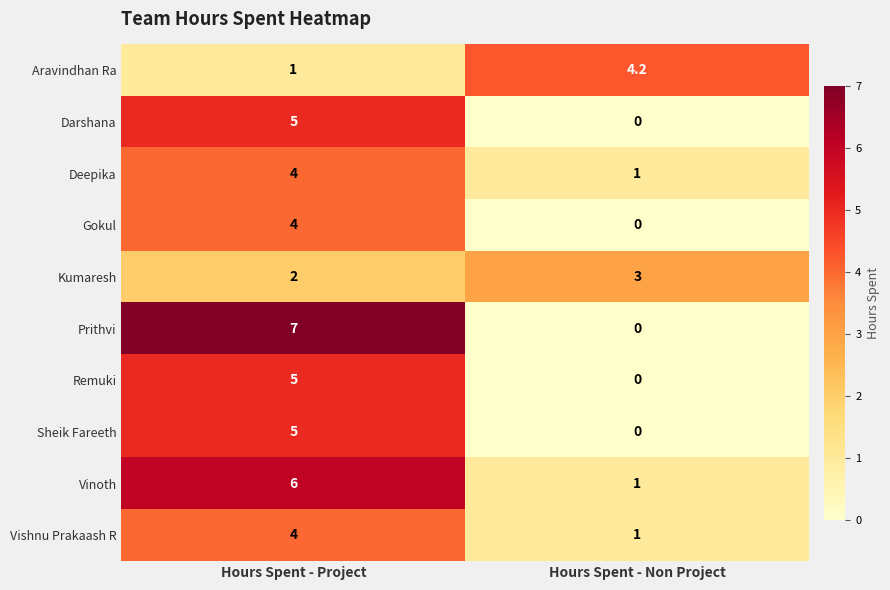

What is the sum of the Kumaresh values at Hours Spent - Project and Hours Spent - Non Project?

5.0